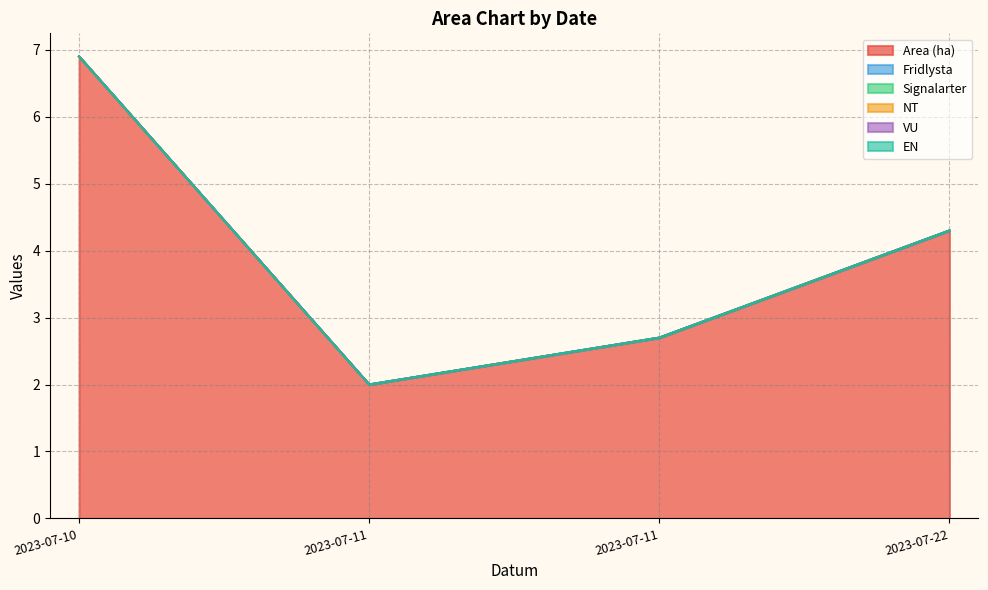

Reading left to right, extract all data points from this chart.

Area (ha): 2023-07-10=6.9	2023-07-11=2.0	2023-07-11=2.7	2023-07-22=4.3
Fridlysta: 2023-07-10=0.0	2023-07-11=0.0	2023-07-11=0.0	2023-07-22=0.0
Signalarter: 2023-07-10=0.0	2023-07-11=0.0	2023-07-11=0.0	2023-07-22=0.0
NT: 2023-07-10=0.0	2023-07-11=0.0	2023-07-11=0.0	2023-07-22=0.0
VU: 2023-07-10=0.0	2023-07-11=0.0	2023-07-11=0.0	2023-07-22=0.0
EN: 2023-07-10=0.0	2023-07-11=0.0	2023-07-11=0.0	2023-07-22=0.0